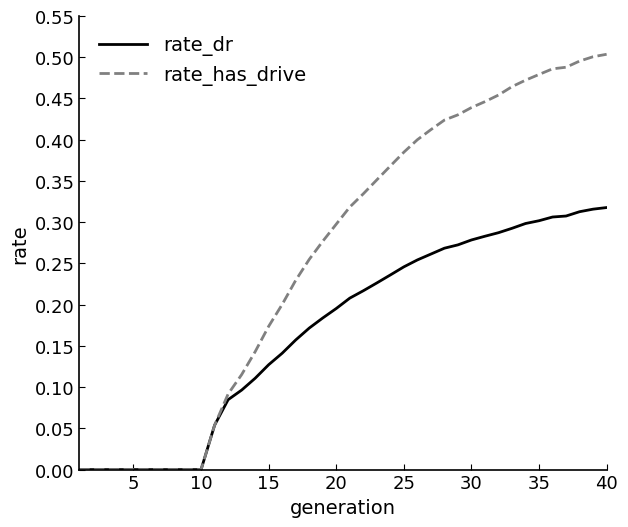

Which series has the largest total across all categories?

rate_has_drive